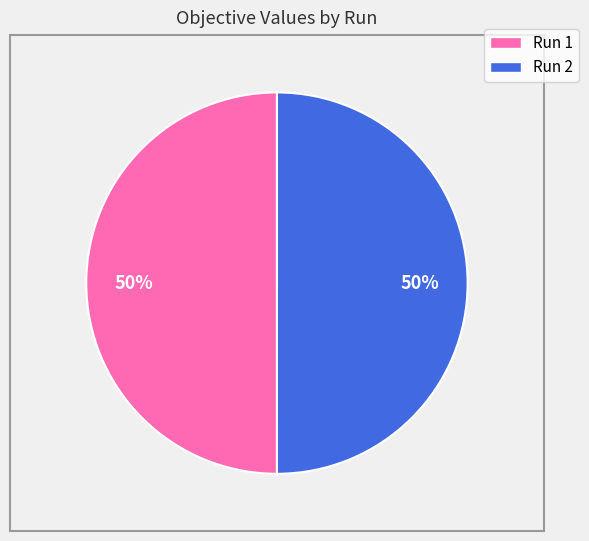

Combined, do Run 1 and Run 2 account for over 50%?

Yes